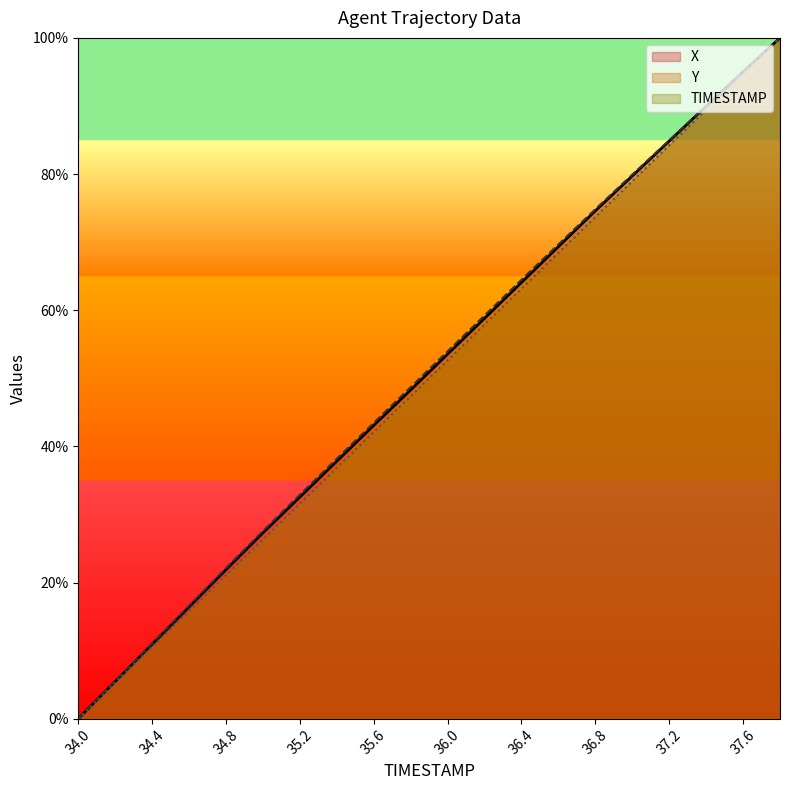

How many data points in TIMESTAMP are less than 52?

10